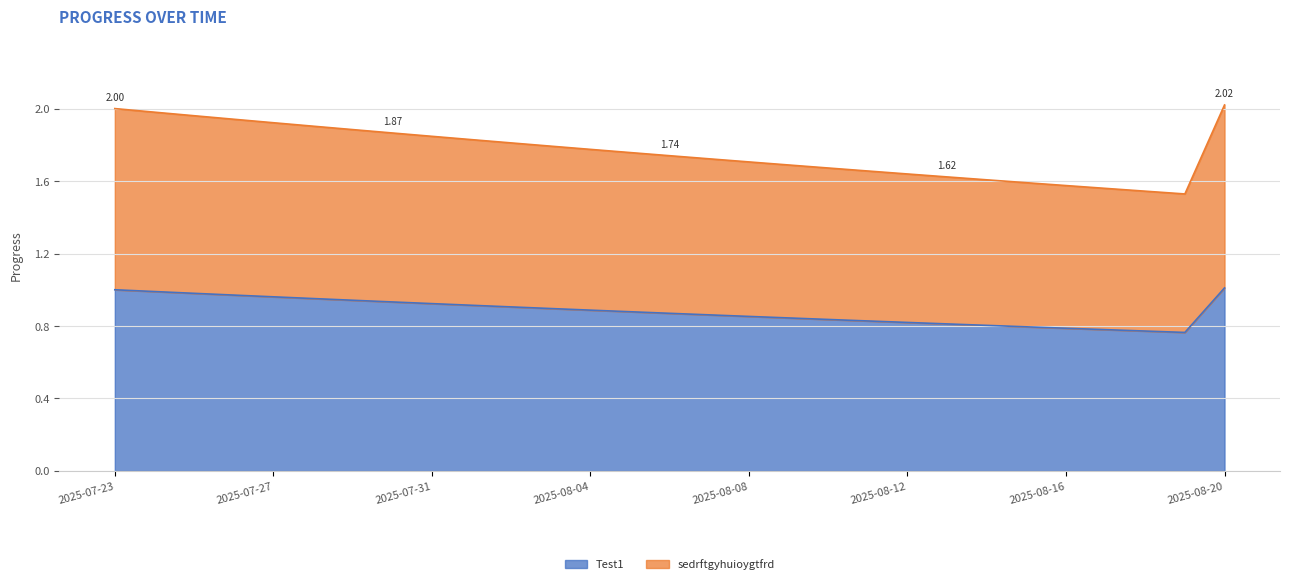

True or false: sedrftgyhuioygtfrd and Test1 cross at least once.

False